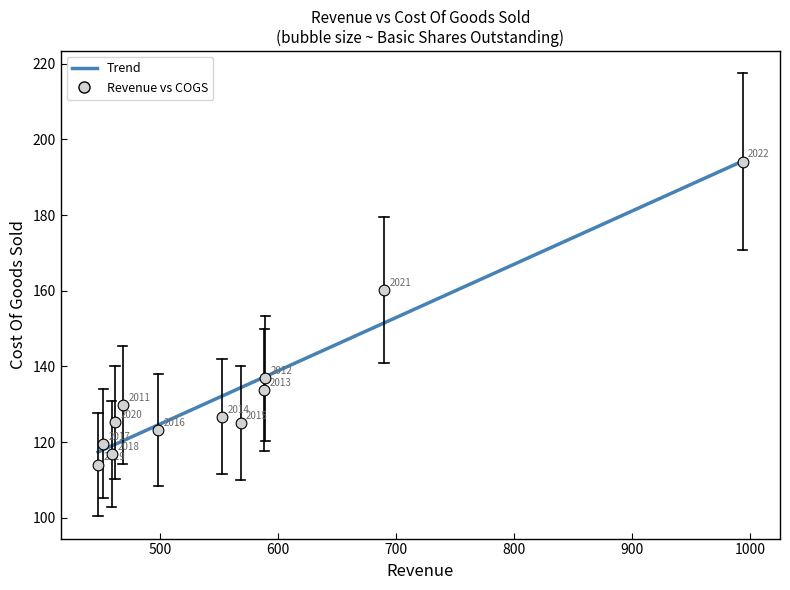

What is the average Y value?

133.8